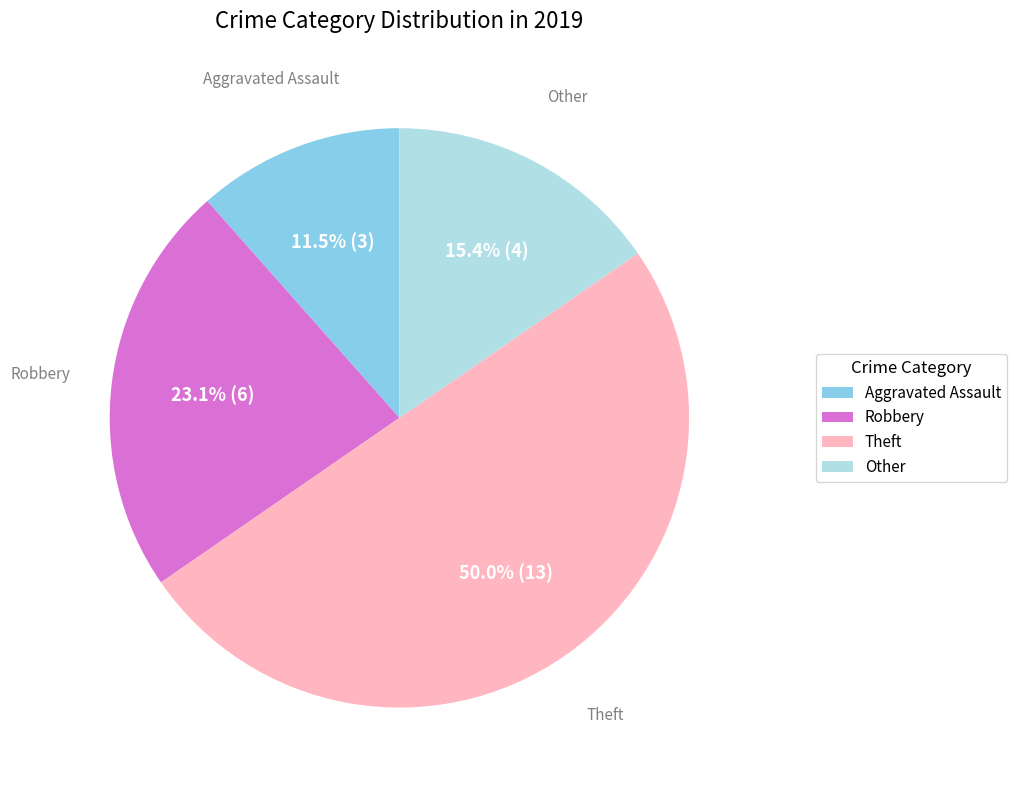

Combined, what portion of the pie is Other and Aggravated Assault?

26.9%